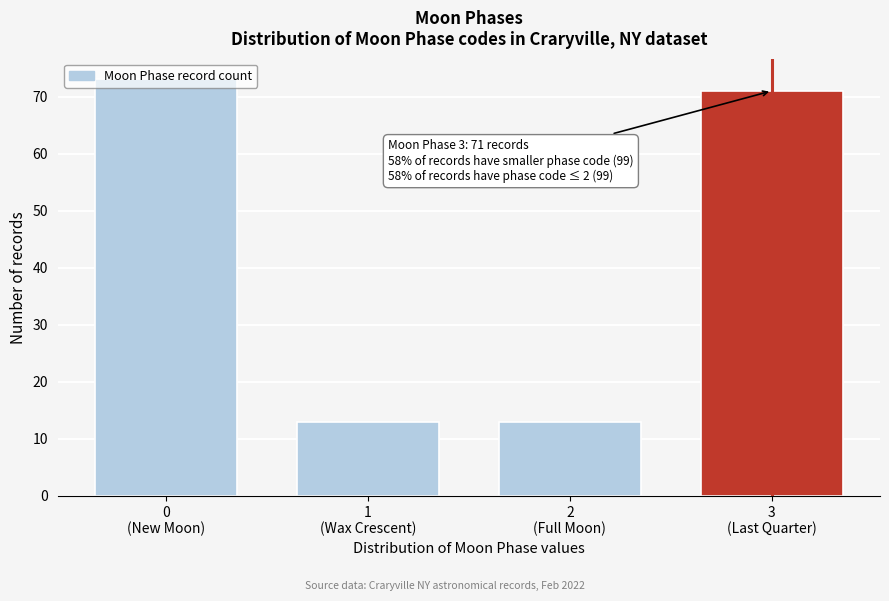

What is the minimum value shown in the chart?

13